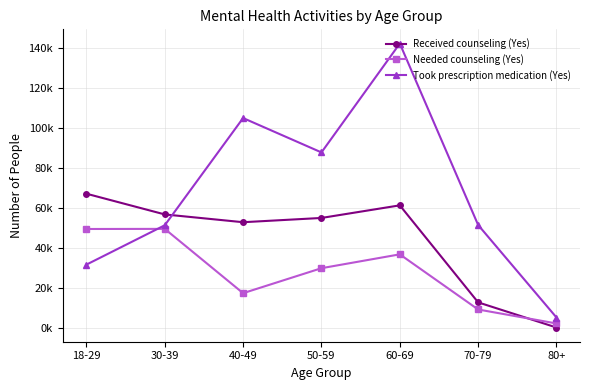

Reading left to right, extract all data points from this chart.

Received counseling (Yes): 66923	56560	52666	54797	61103	12578	0
Needed counseling (Yes): 49275	49333	17174	29668	36600	9014	2024
Took prescription medication (Yes): 31454	51137	104756	87570	142025	51271	5012